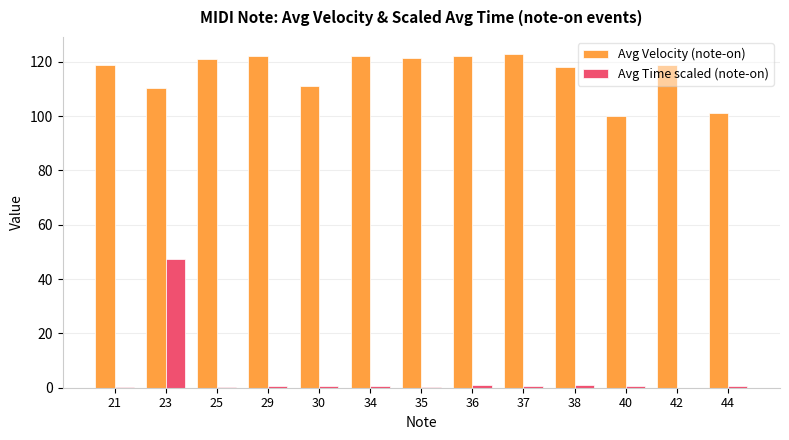

The value of Avg Time scaled (note-on) at 23 is 47.4. True or false?

True